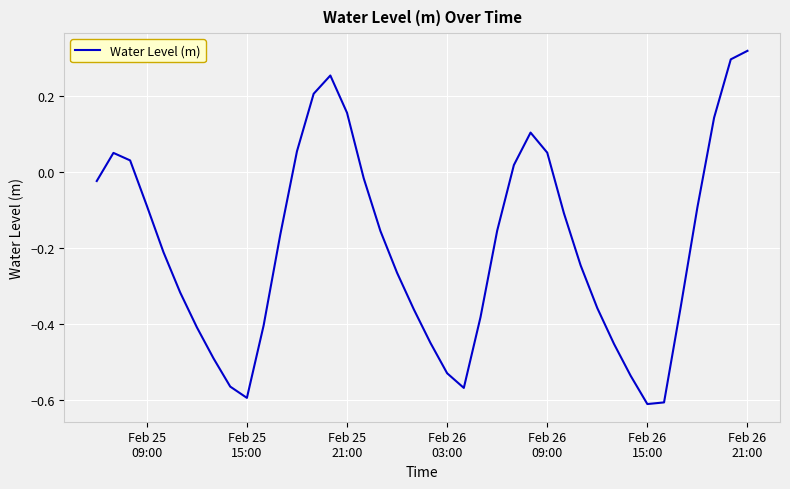

What is the difference between the maximum and minimum values?

0.9